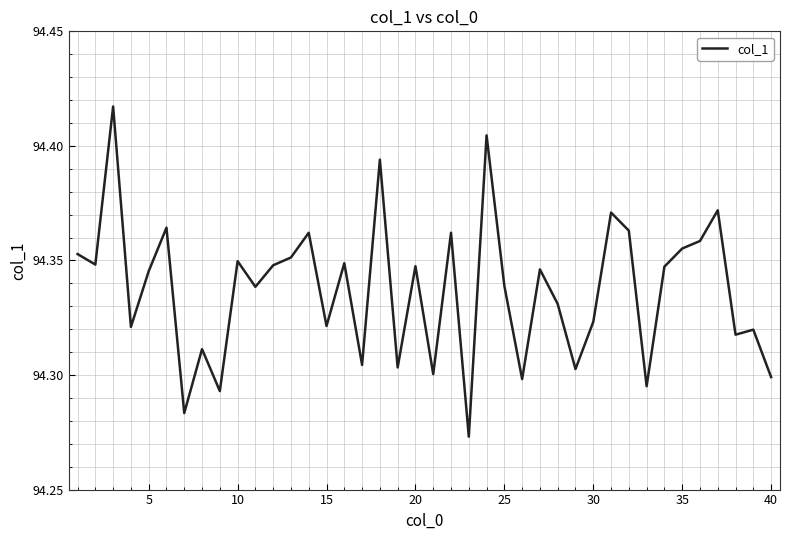

How many lines are shown in the chart?

1